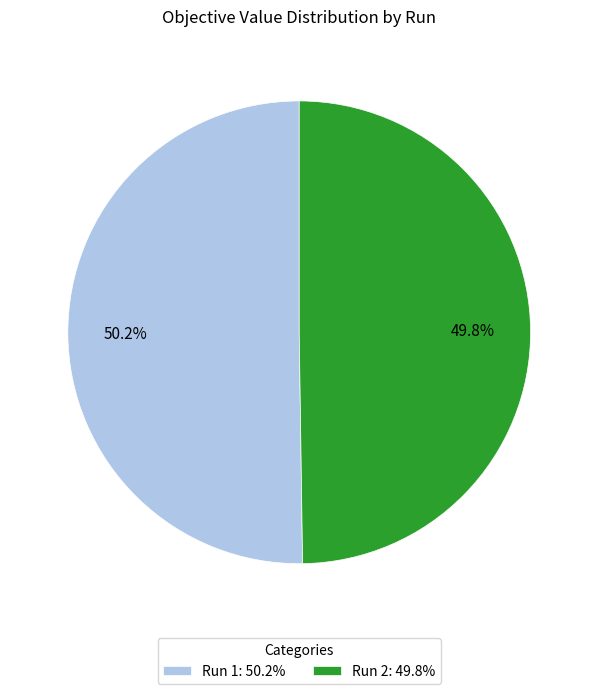

Count the number of slices in the pie.

2